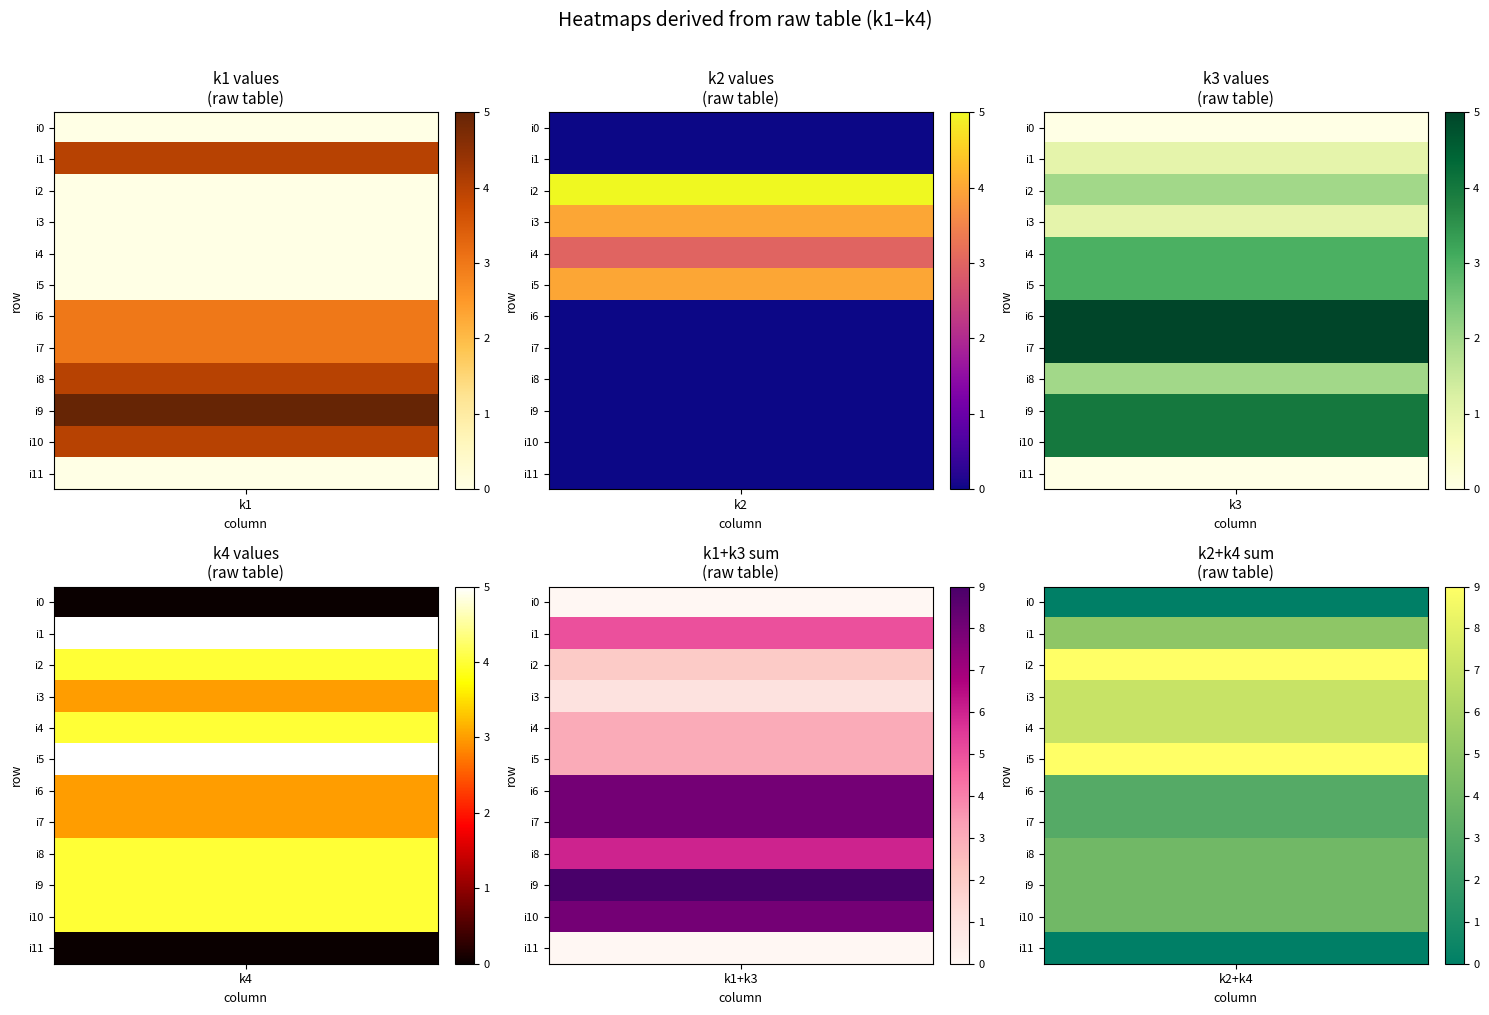

At how many categories does at least one series exceed 2?

4